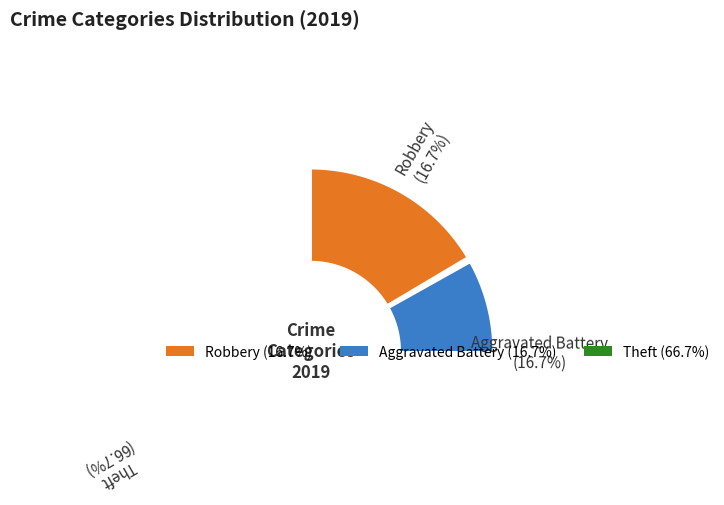

Which category accounts for the majority?

Theft